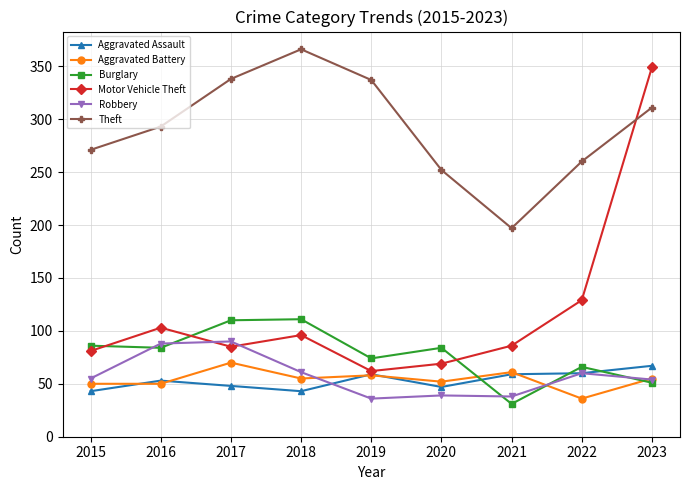

True or false: Robbery has a value of 154 at 2017.

False